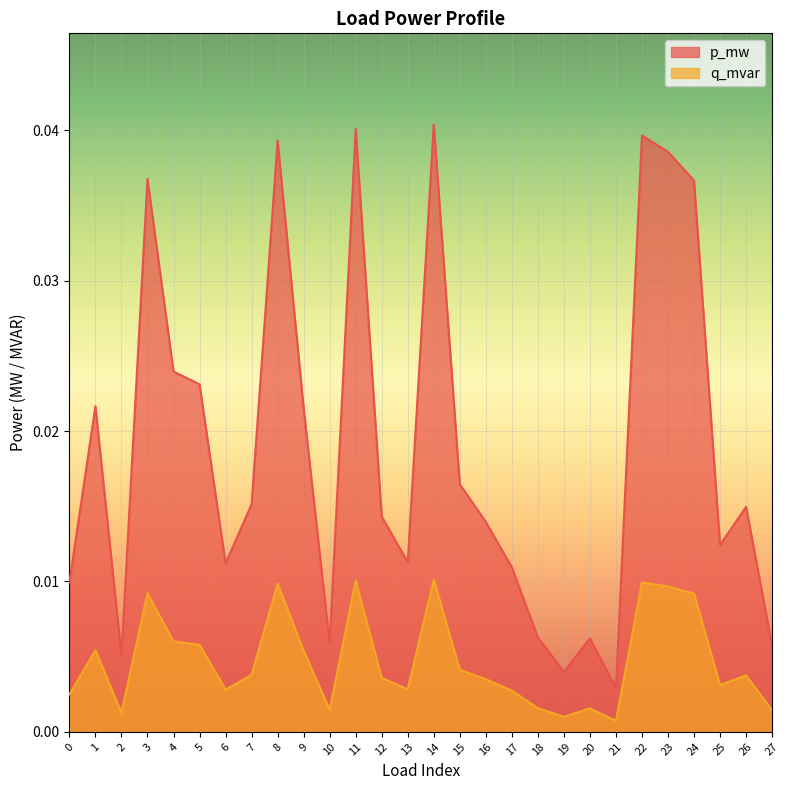

Which series has the largest range (max minus min)?

p_mw